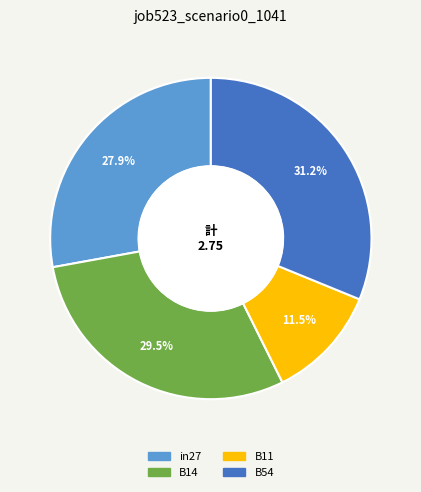

Is there any slice that represents more than half of the pie?

No